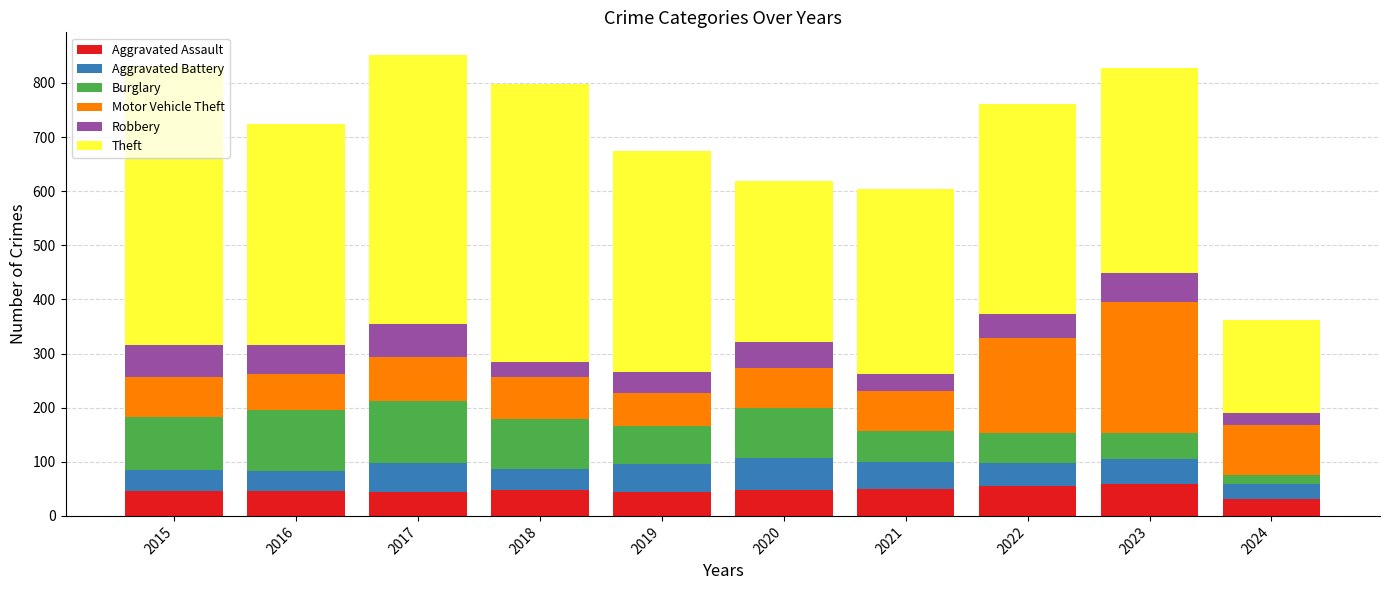

What is the maximum value for Aggravated Assault?

59